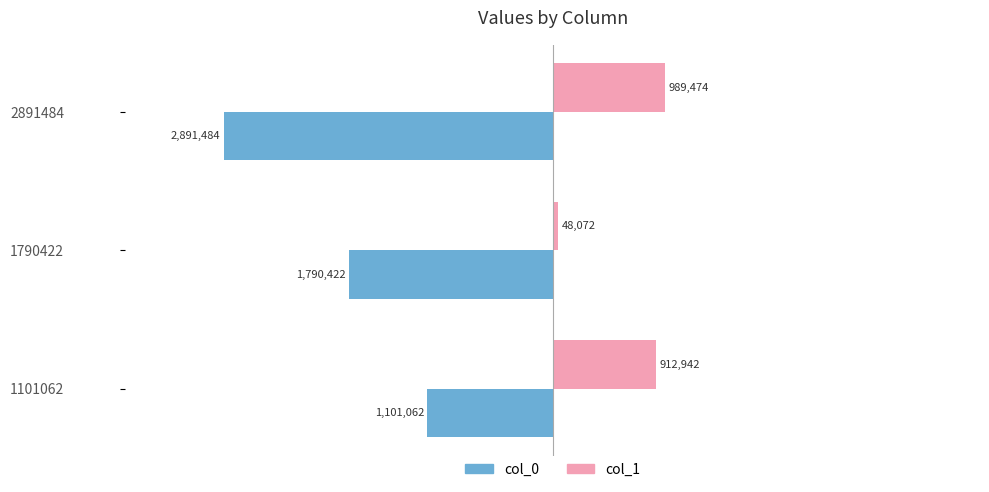

What are all the series names shown in the legend?

col_0, col_1